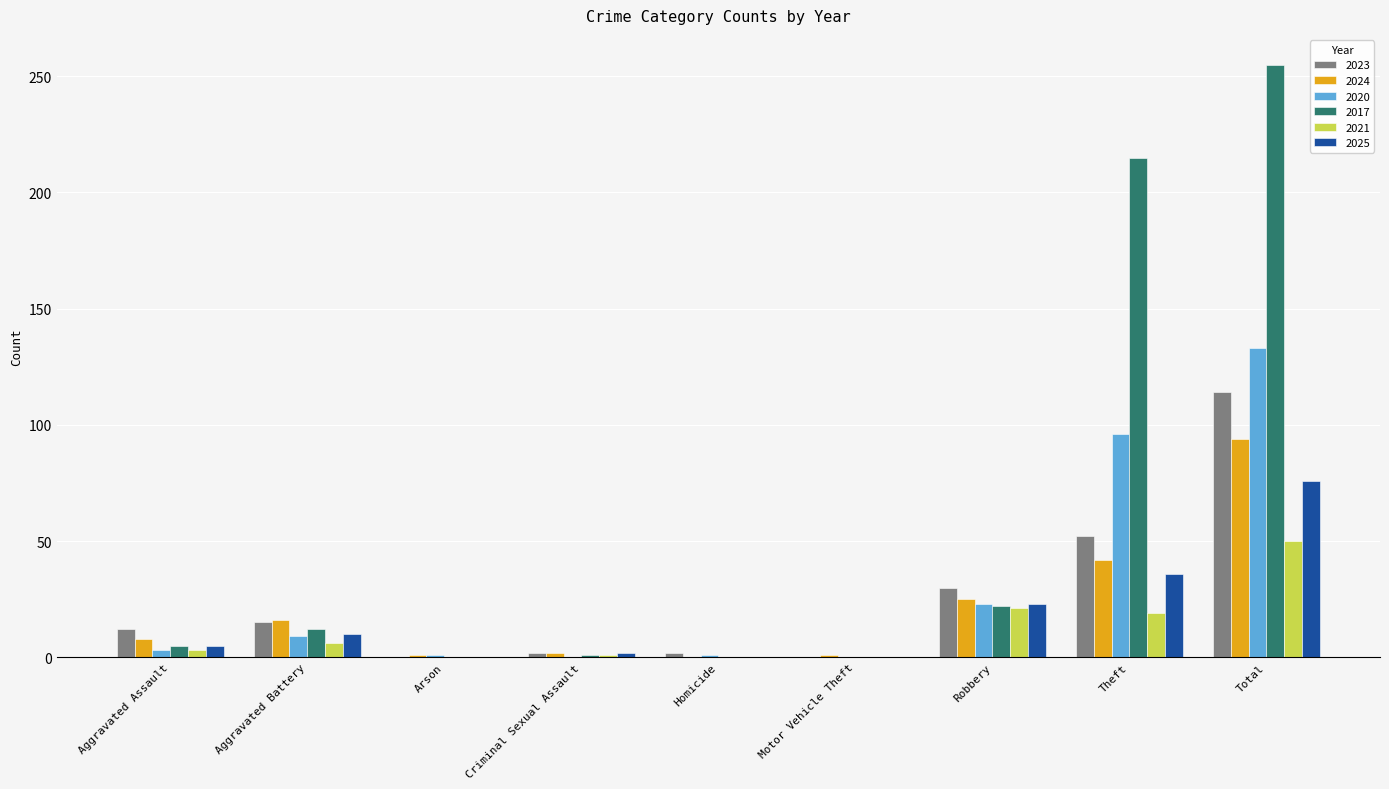

Is it true that 2023 equals 0 at Motor Vehicle Theft?

True